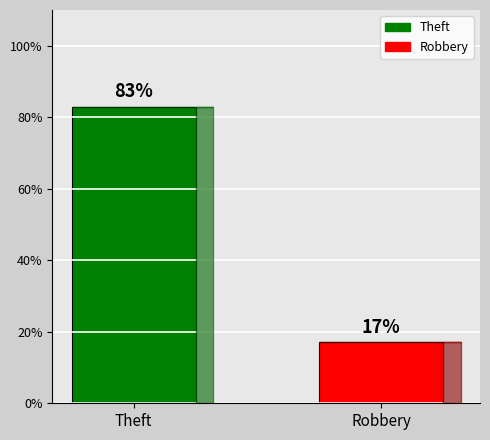

The value at Theft is 83. True or false?

True